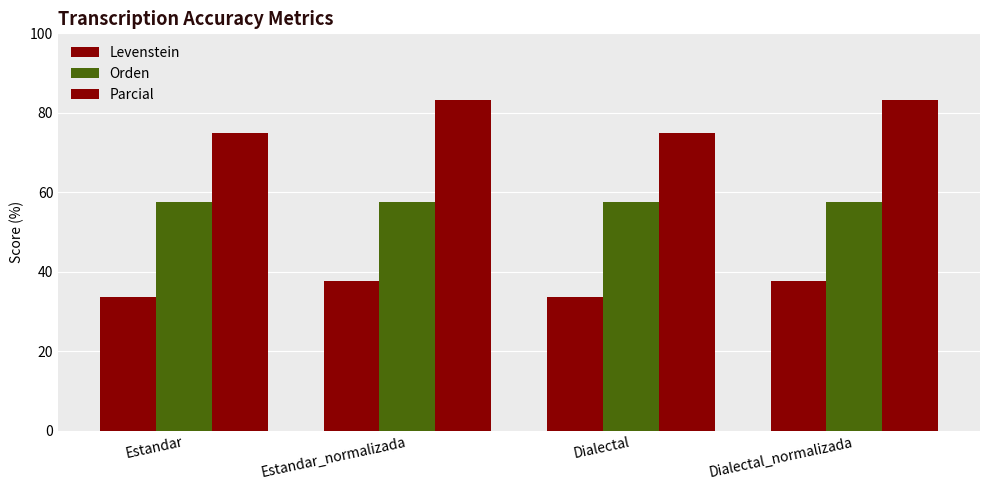

Count the number of categories in the chart.

4